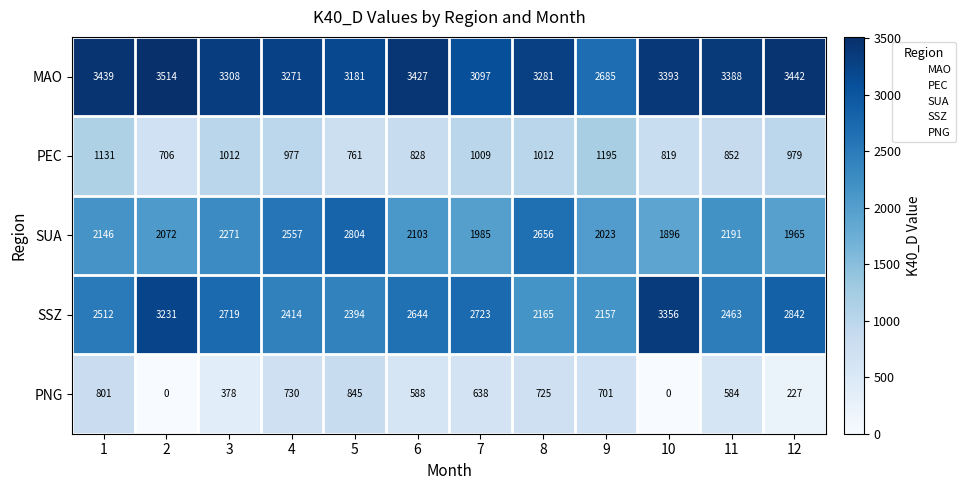

Which series changed the most between 6 and 11?

SSZ